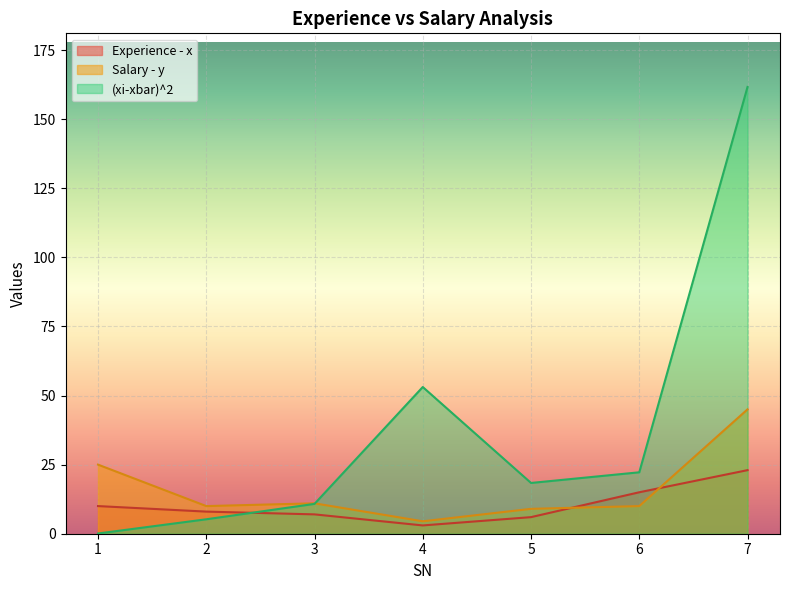

How many lines are shown in the chart?

3